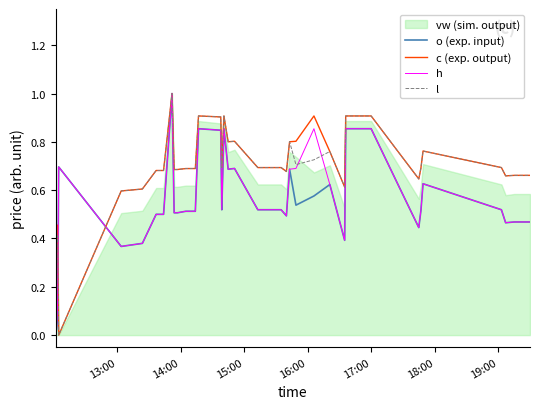

What is the difference between the maximum and minimum values in the l series?

1.0